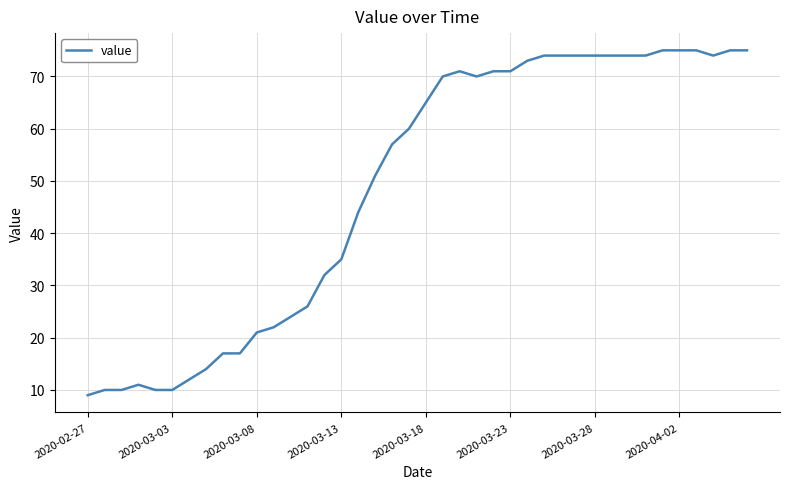

What is the difference between the maximum and minimum values?

66